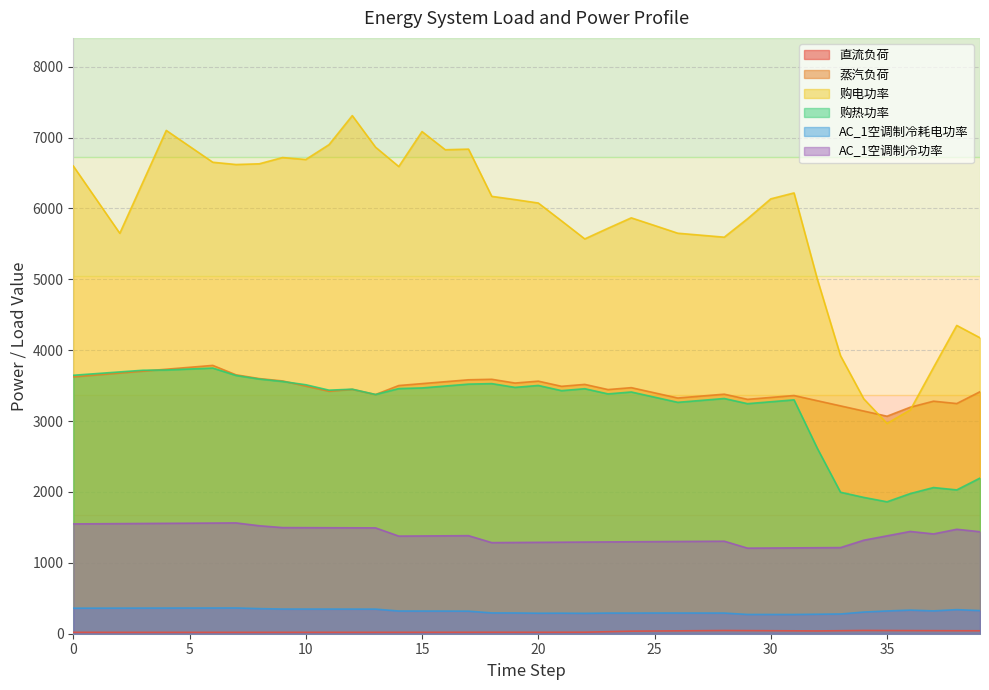

Which series has the largest total across all categories?

购电功率